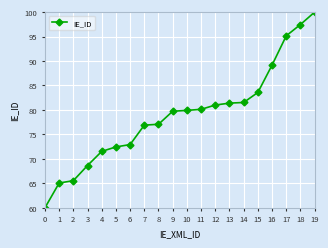

What is the sum of all values?

1579.2